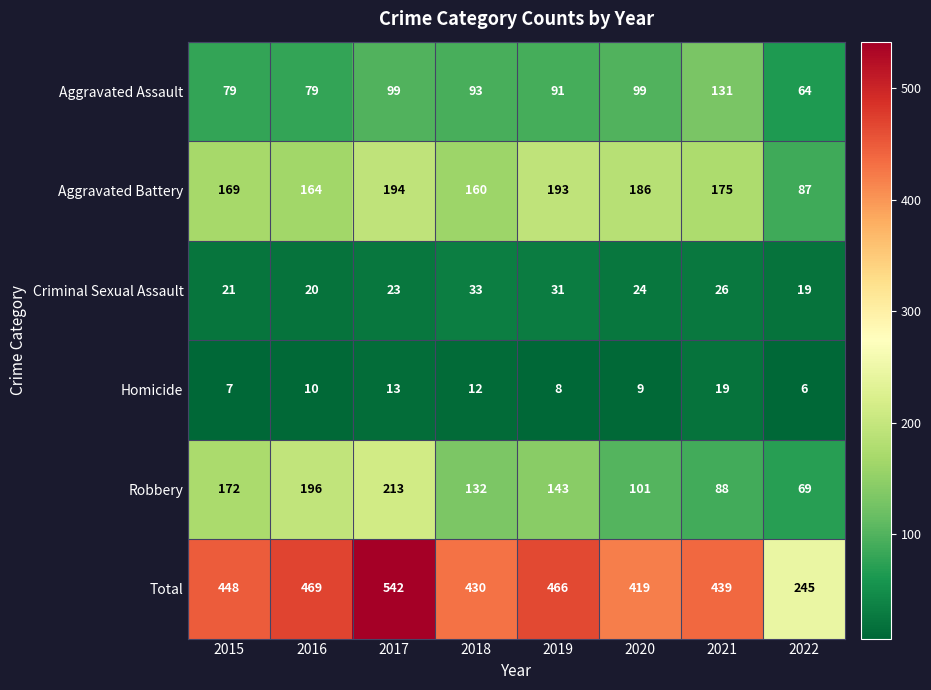

Which label corresponds to the largest value in the chart?

2017